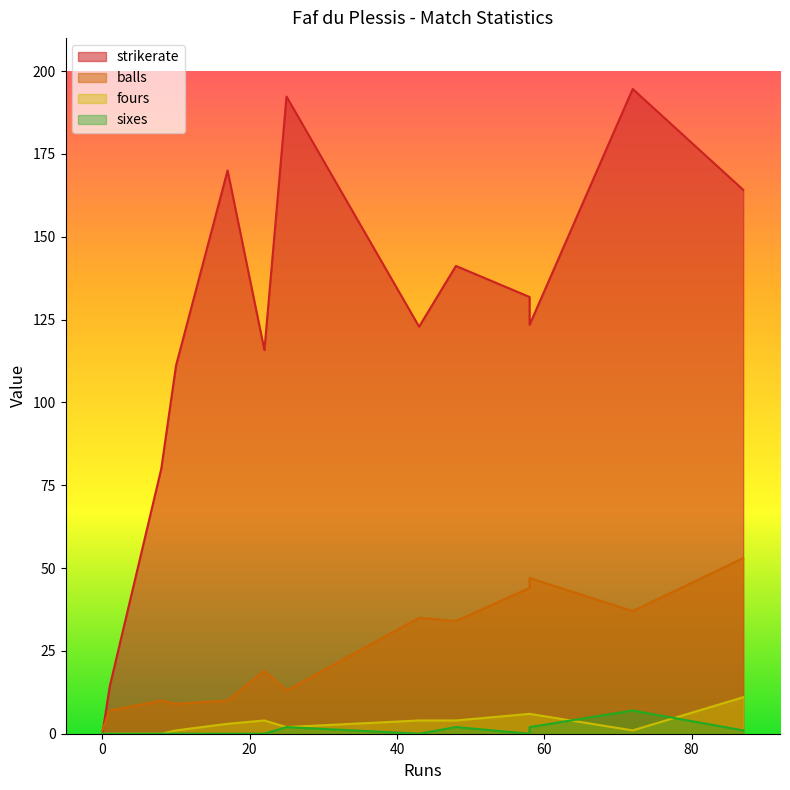

What is the maximum value for balls?

53.0